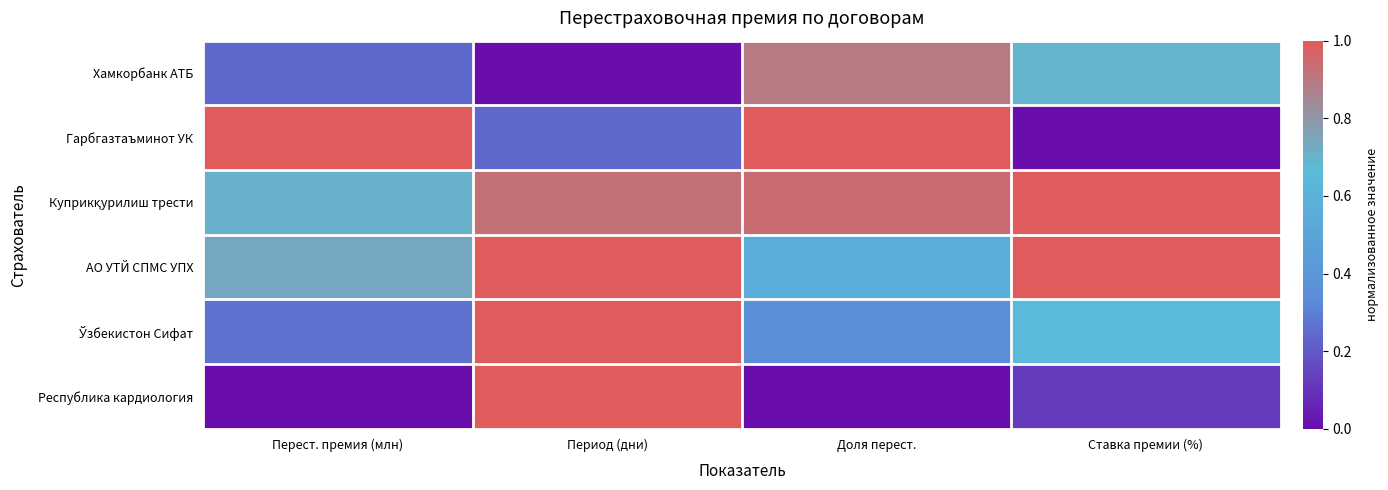

Which label corresponds to the smallest value in the chart?

Период (дни)